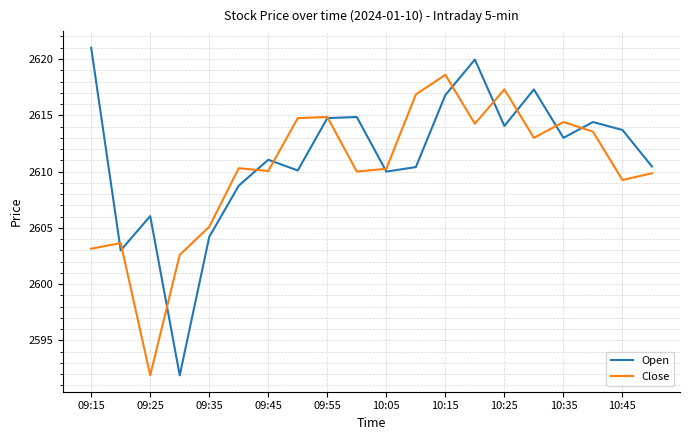

What is the maximum value for Close?

2618.6